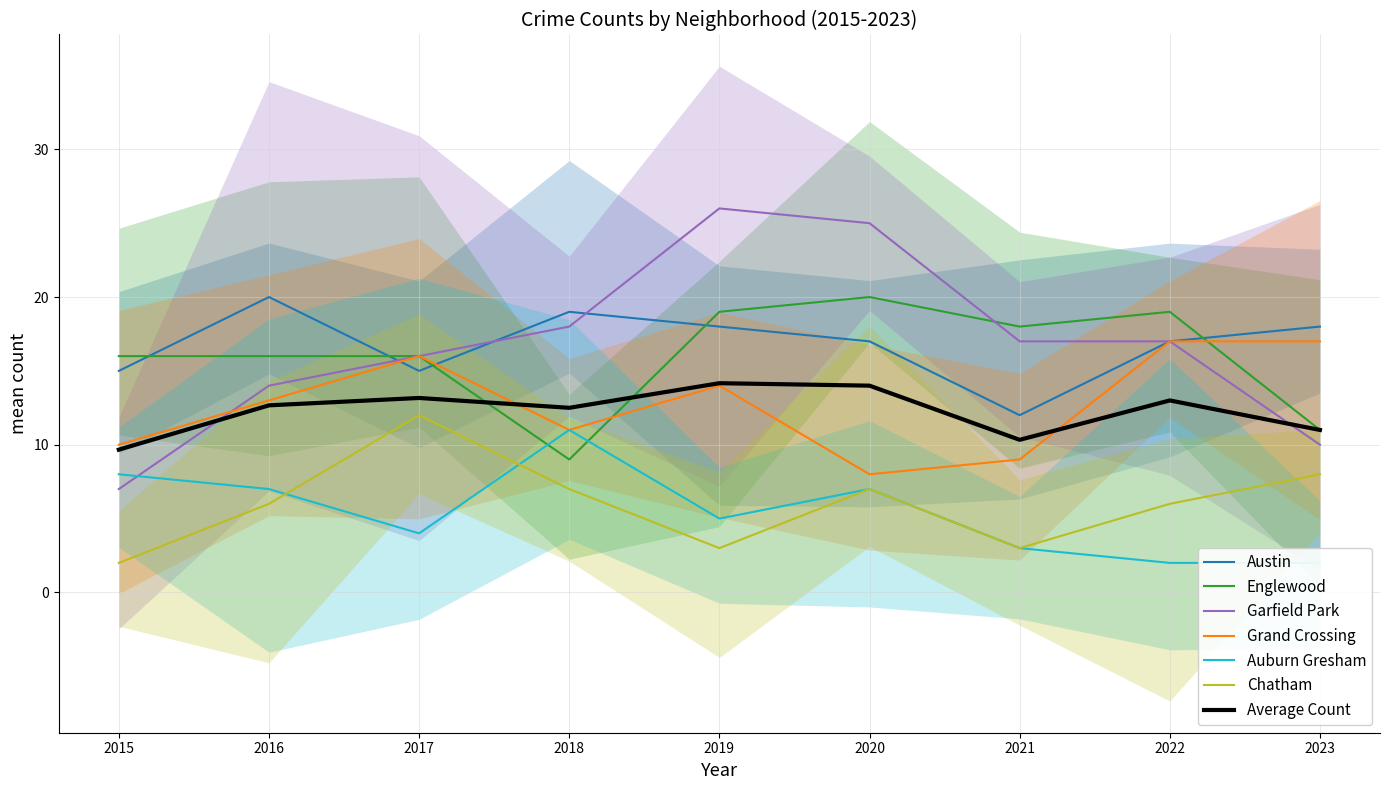

Where does the Grand Crossing series first go above 13?

2017